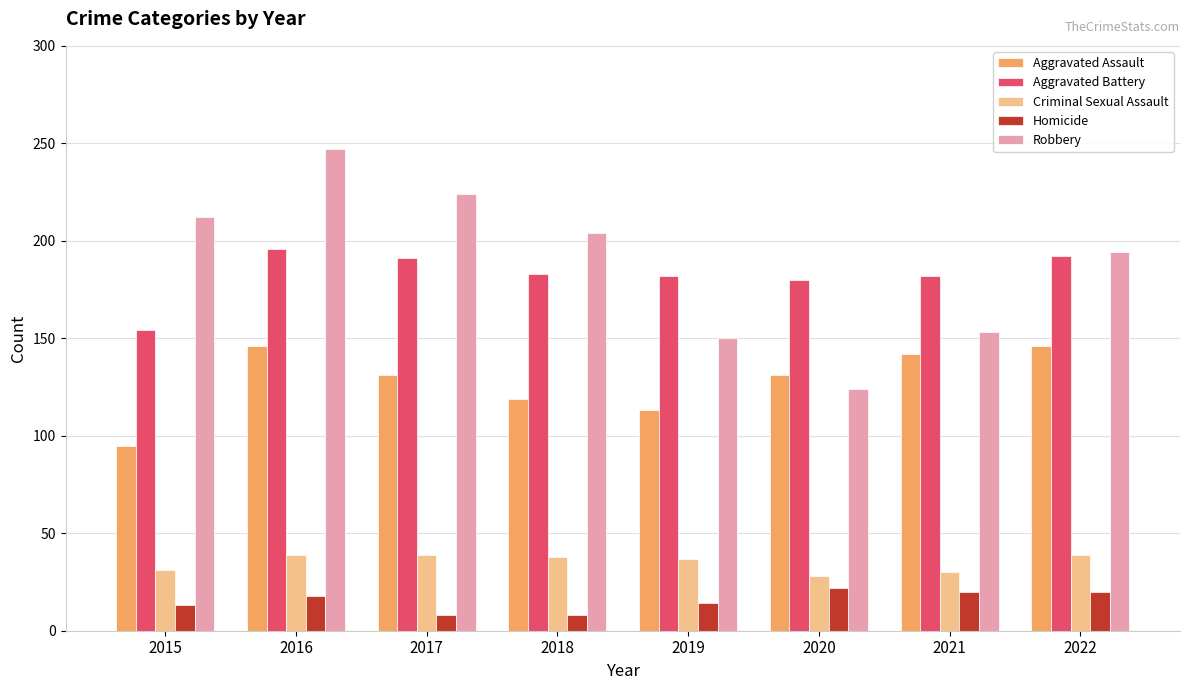

What is the greatest value displayed?

247